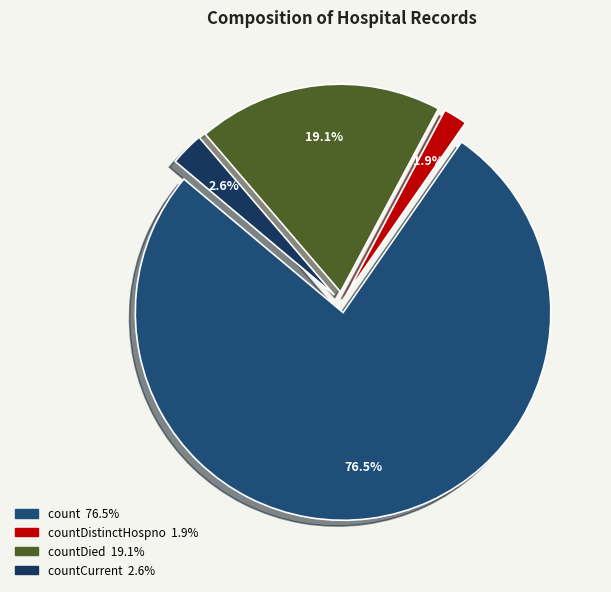

How many slices are in this pie chart?

4